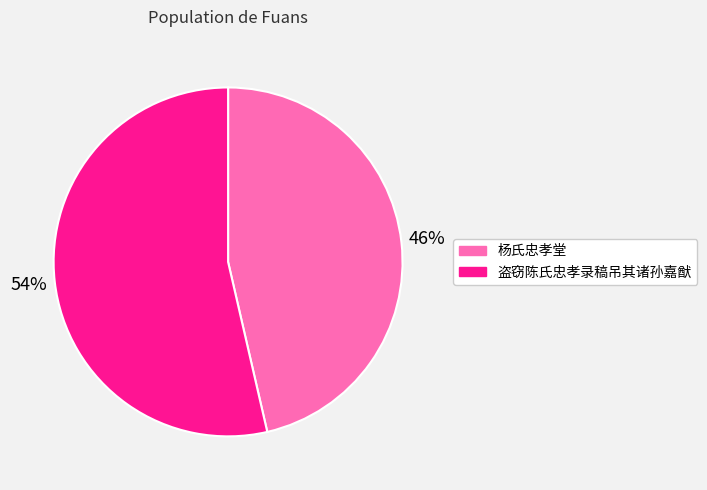

Do 盗窃陈氏忠孝录稿吊其诸孙嘉猷 and 杨氏忠孝堂 together represent more than half of the pie?

Yes